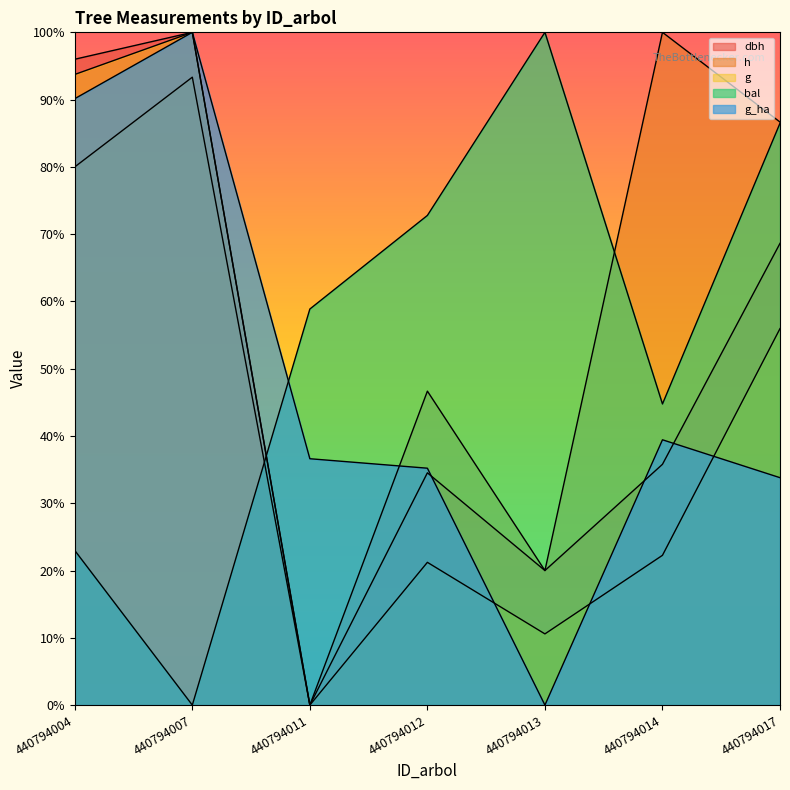

List the series in order of their overall mean, highest first.

h, bal, dbh, g_ha, g